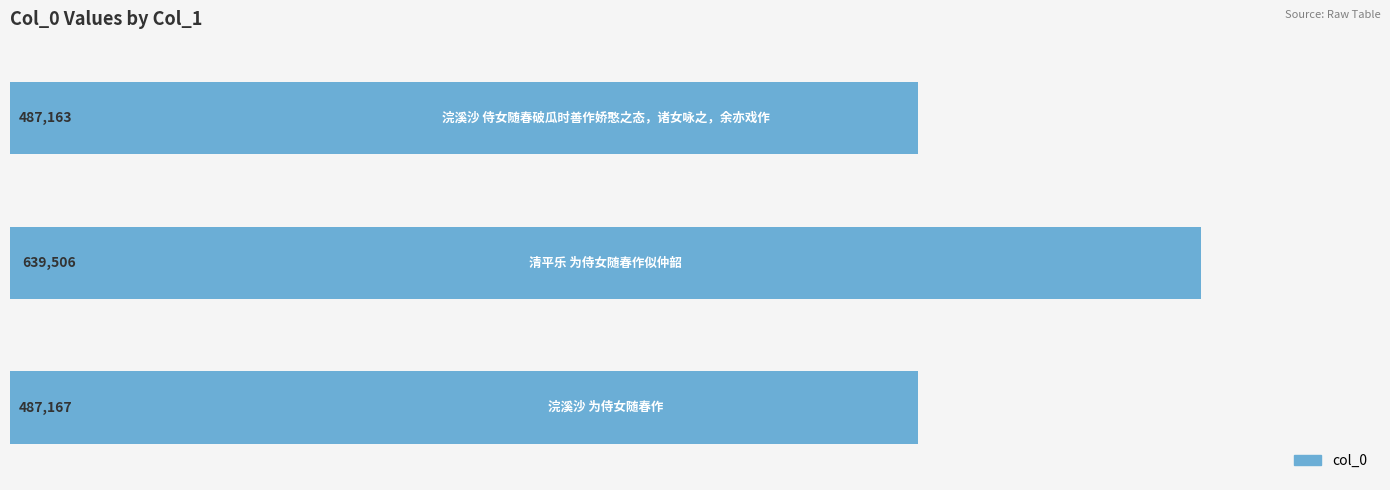

Reading bottom to top, transcribe all the data shown in this chart.

487167	639506	487163